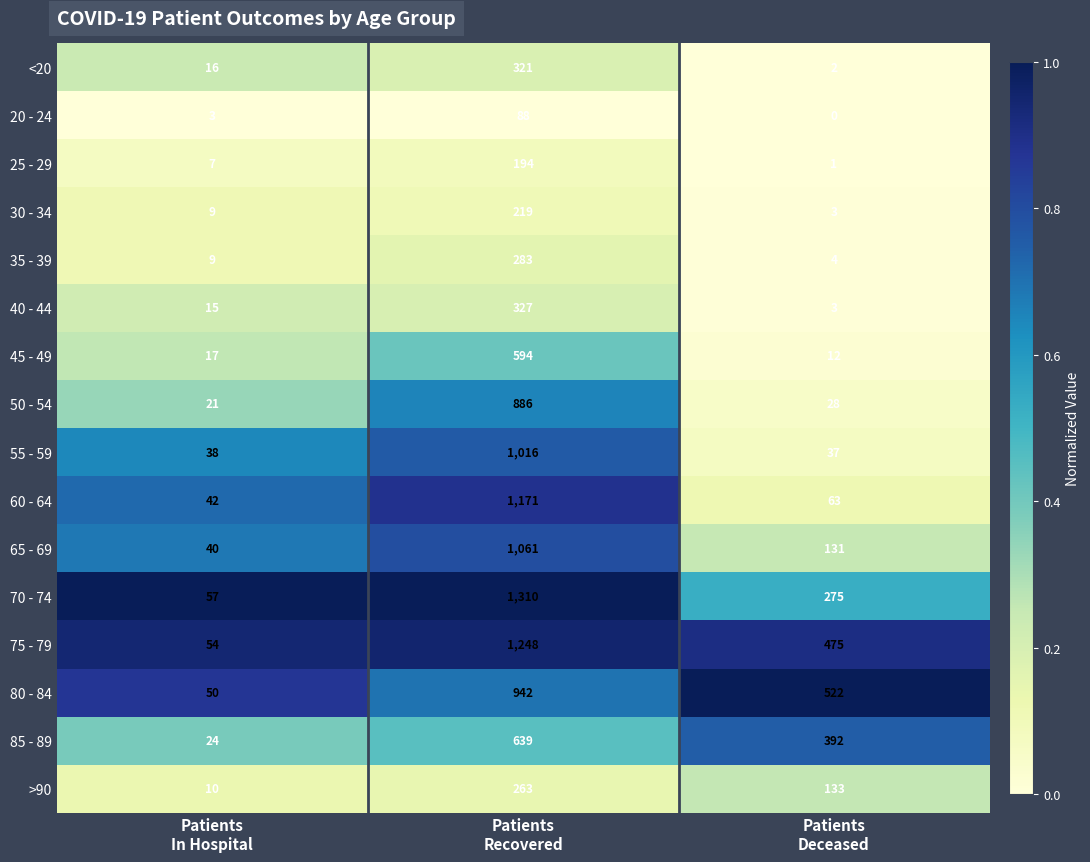

Which series has the widest spread of values?

70 - 74